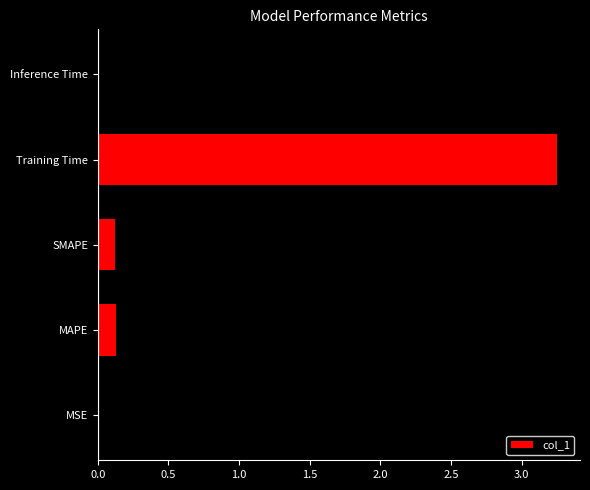

What is the sum of all values?

3.5